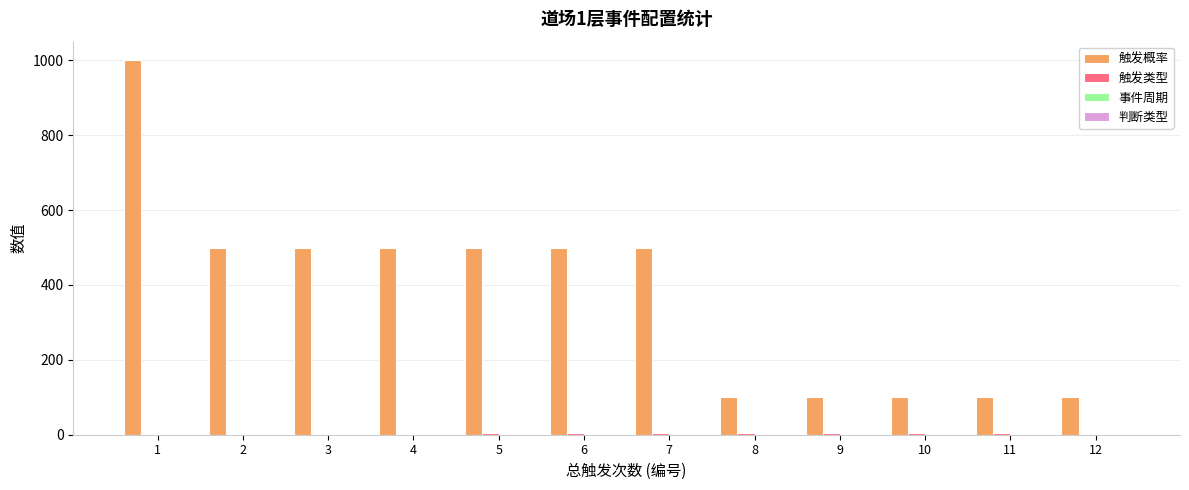

Which series changed the most between 1 and 11?

触发概率